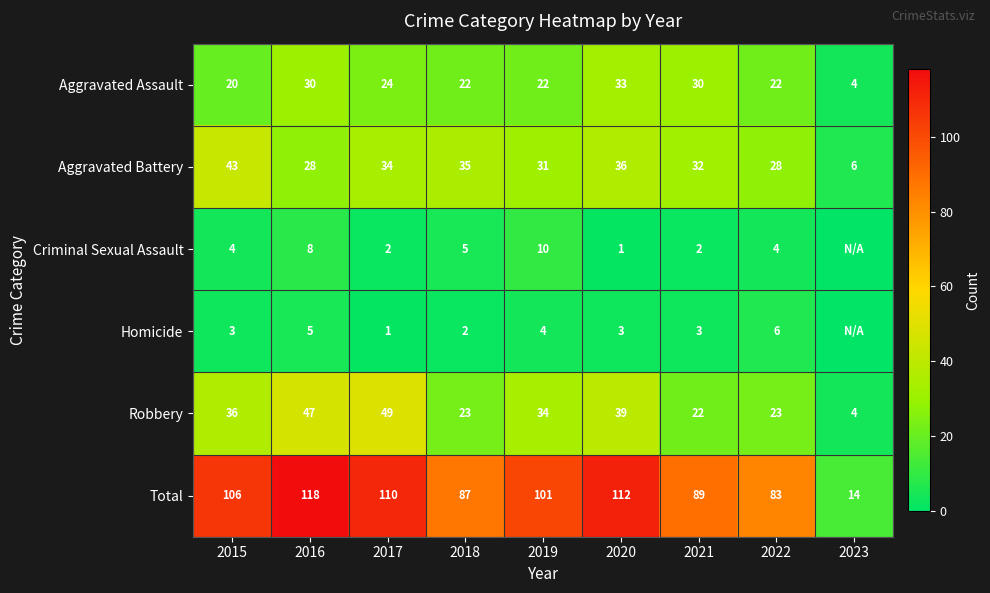

Rank the series at 2021 from highest to lowest value.

Total, Aggravated Battery, Aggravated Assault, Robbery, Homicide, Criminal Sexual Assault